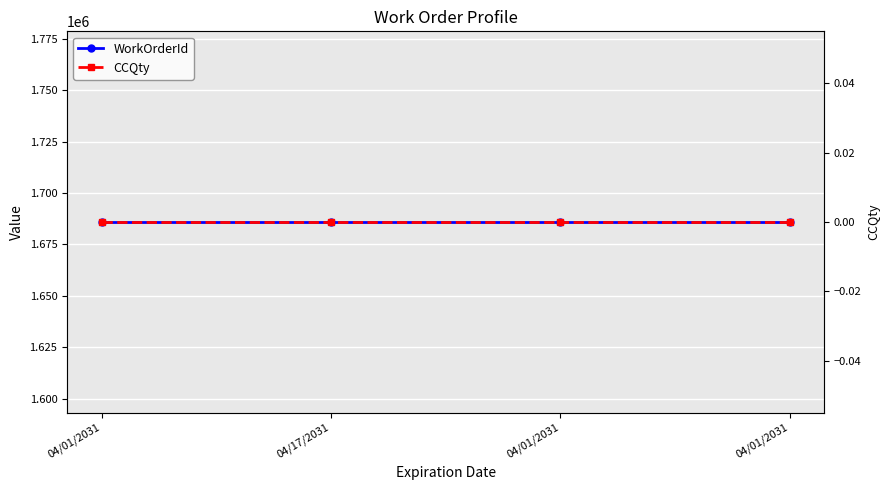

List the series in order of their overall mean, lowest first.

CCQty, WorkOrderId